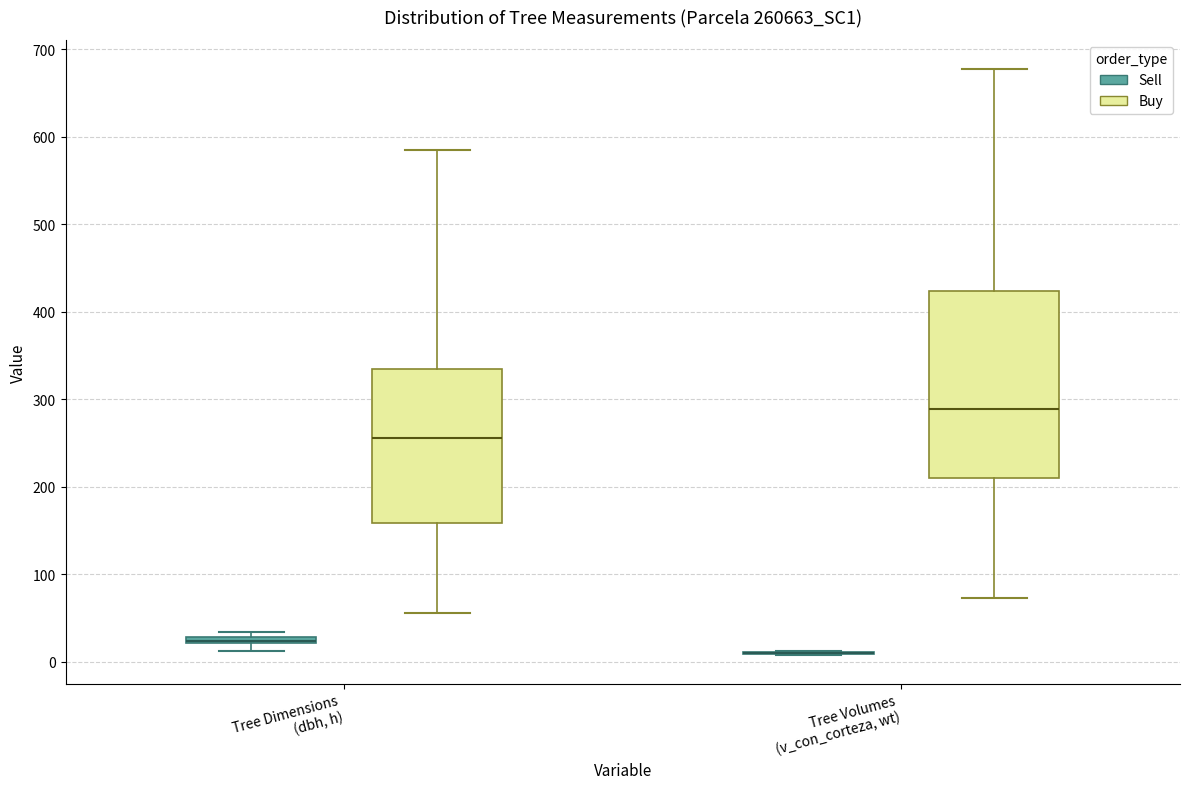

Where is the upper edge of the box for Tree Volumes (v_con_corteza, wt) (Buy) on the y-axis? The values are not printed on the chart, so give them approximately, as read against the axis.

420